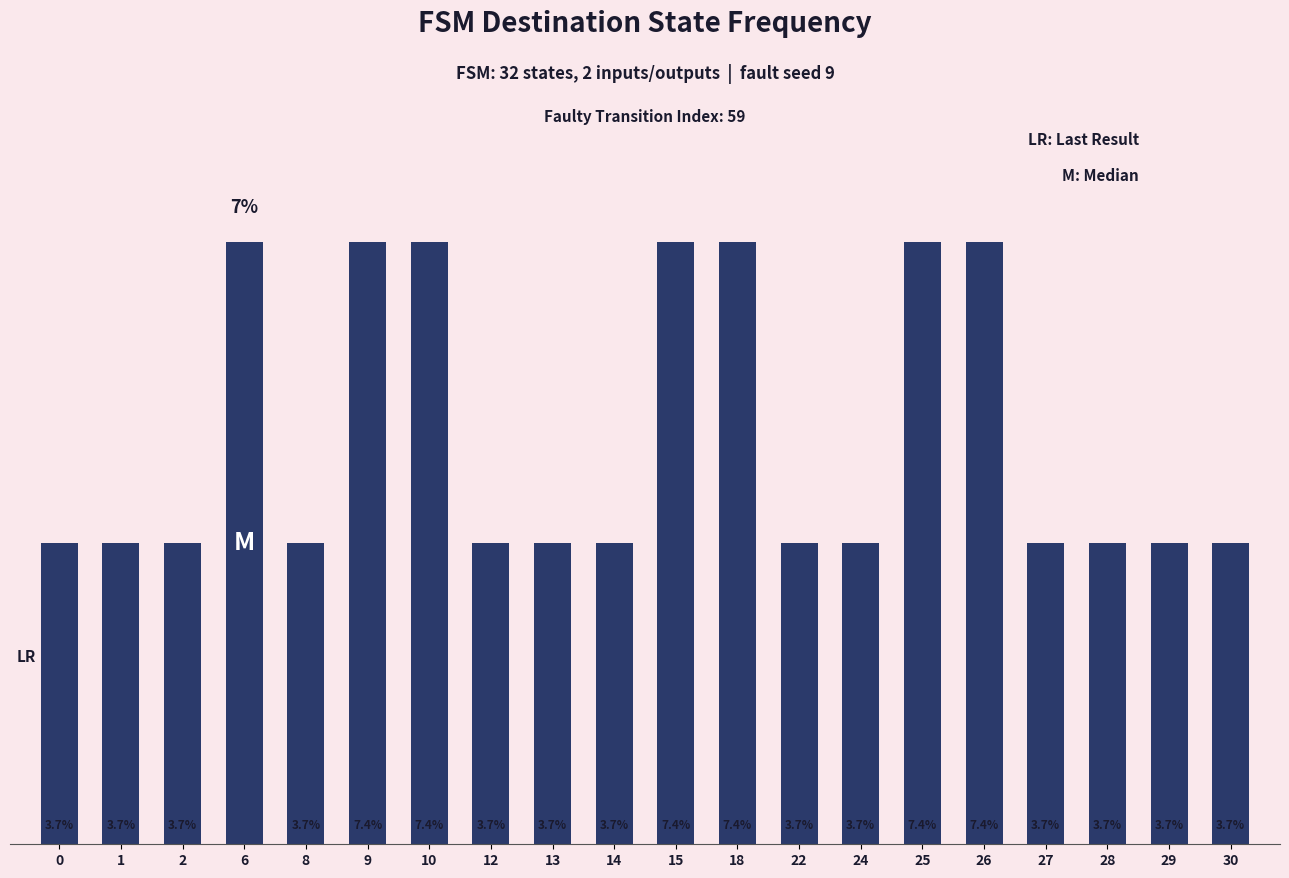

Count the values in the range 3 to 7.

13